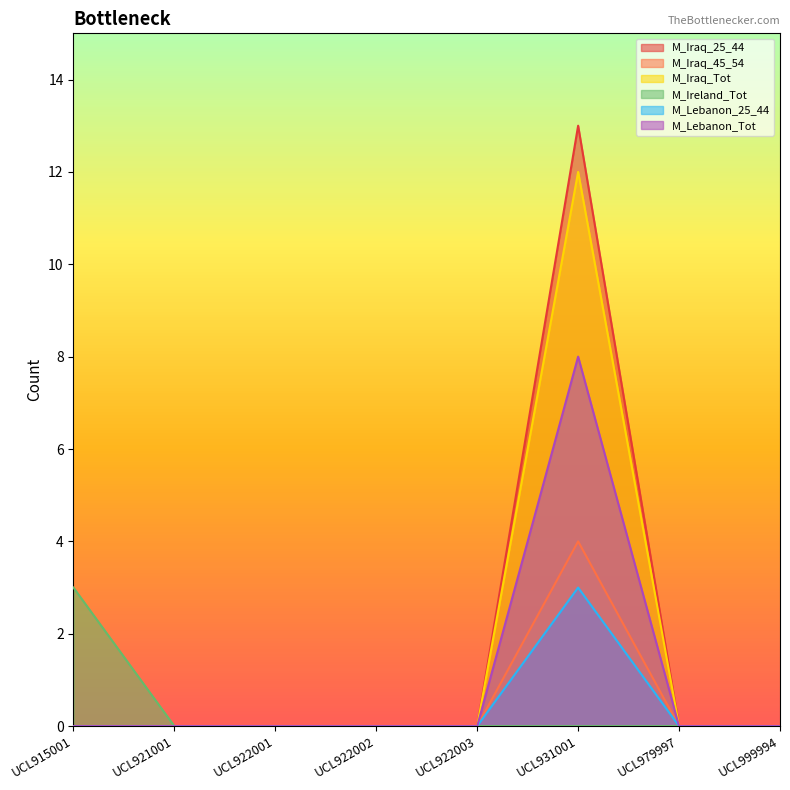

At UCL931001, list the series in order from largest to smallest.

M_Iraq_25_44, M_Iraq_Tot, M_Lebanon_Tot, M_Iraq_45_54, M_Lebanon_25_44, M_Ireland_Tot